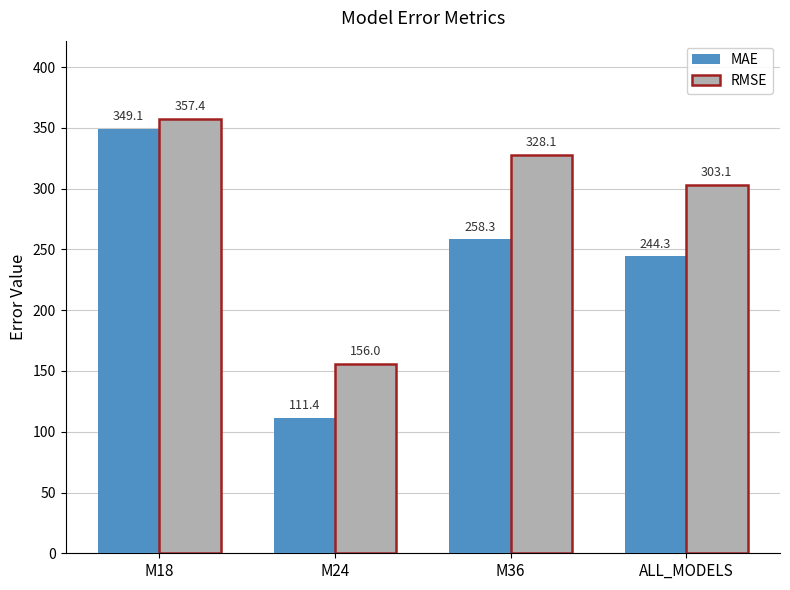

What are all the series names shown in the legend?

MAE, RMSE